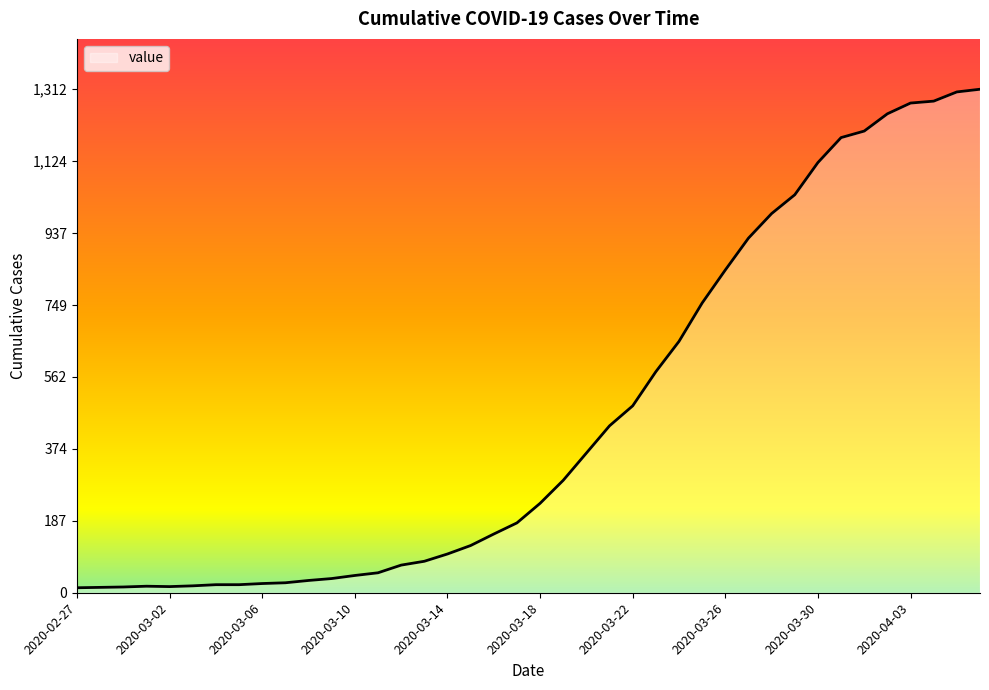

What is the maximum value shown in the chart?

1312